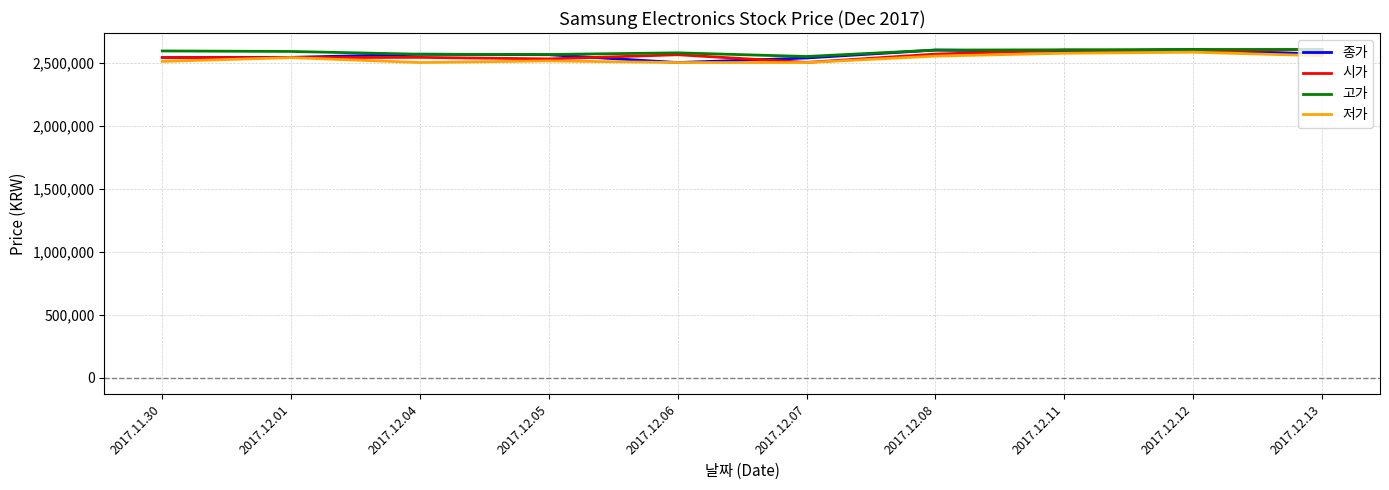

What is the greatest value displayed?

2605000